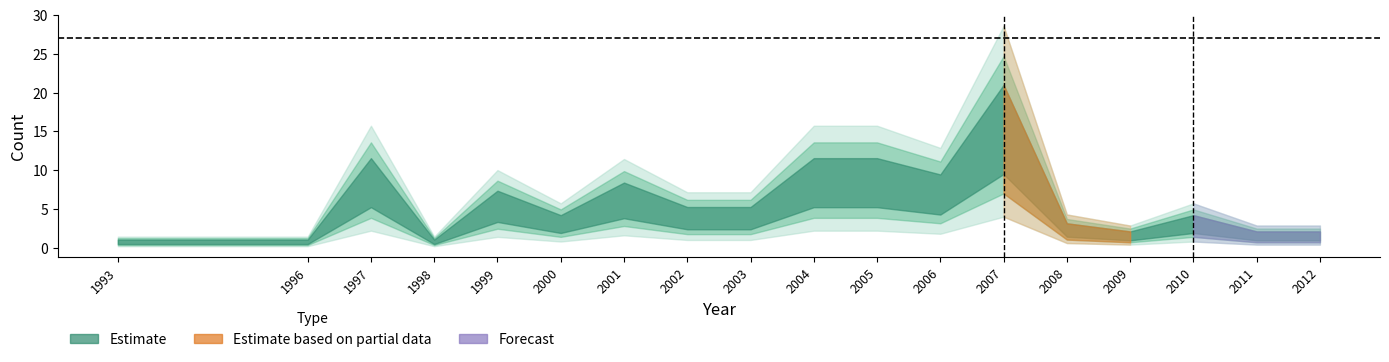

The value at 2010 is 4. True or false?

True